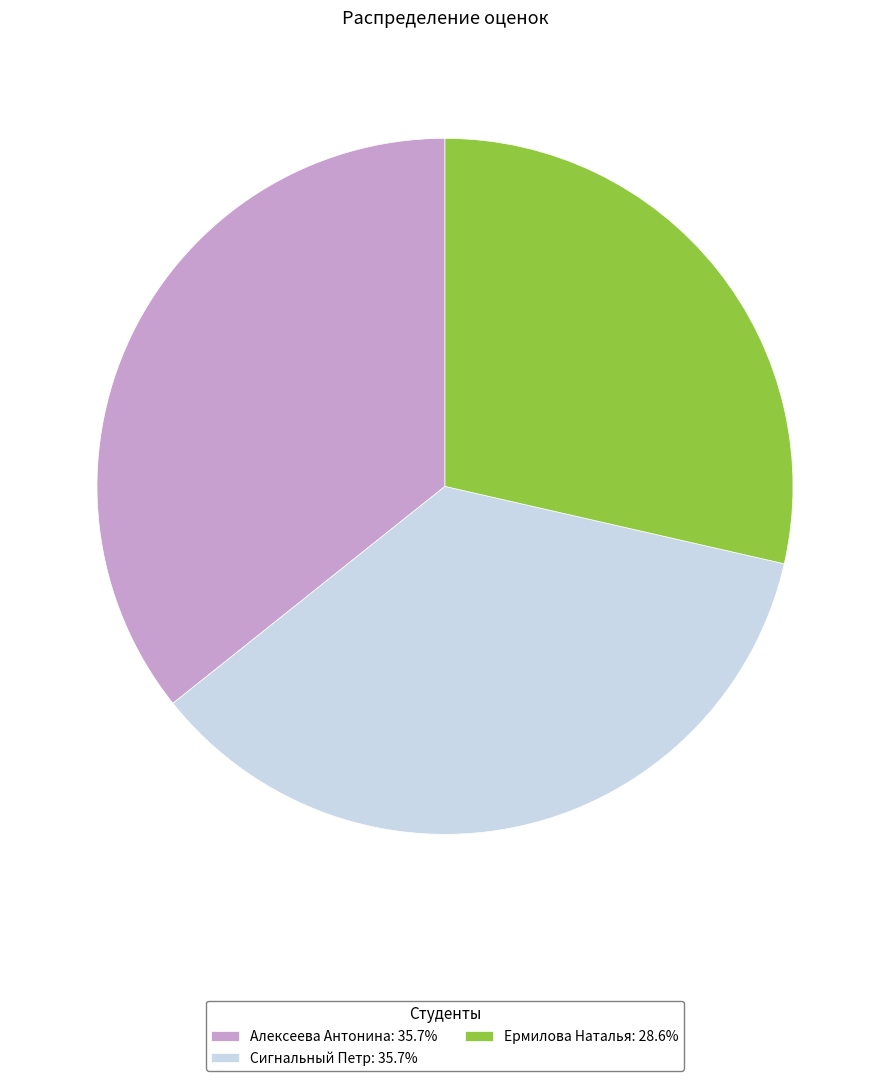

Does Алексеева Антонина account for over 50% of the chart?

No